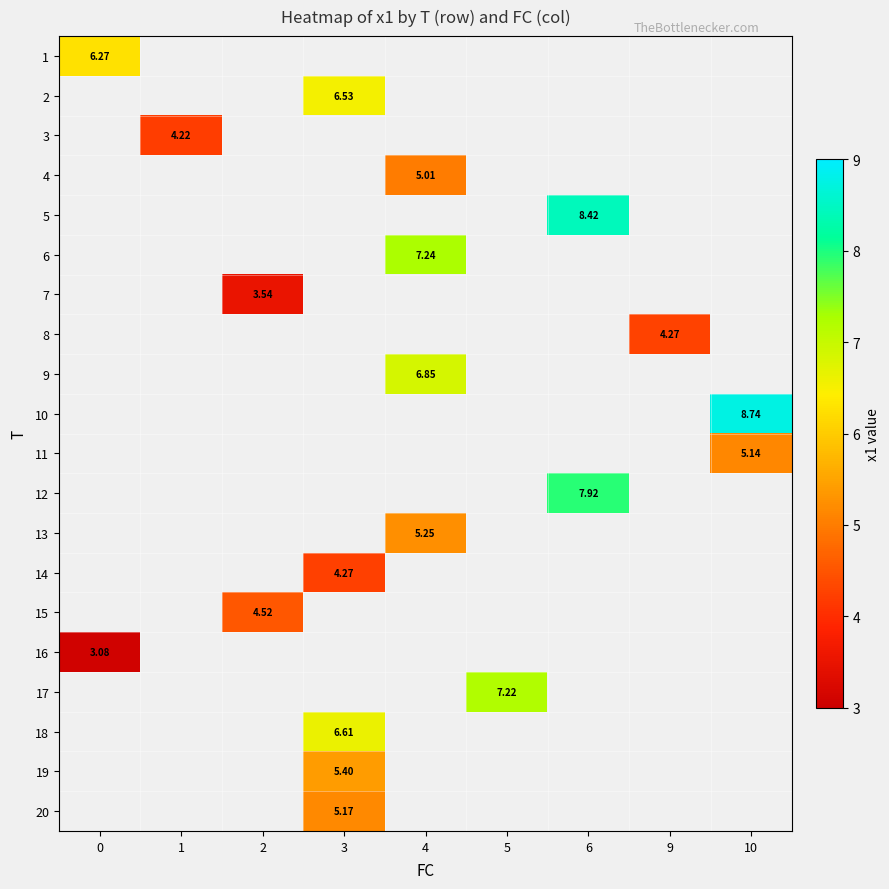

What value does the 18 series have at 3?

6.6